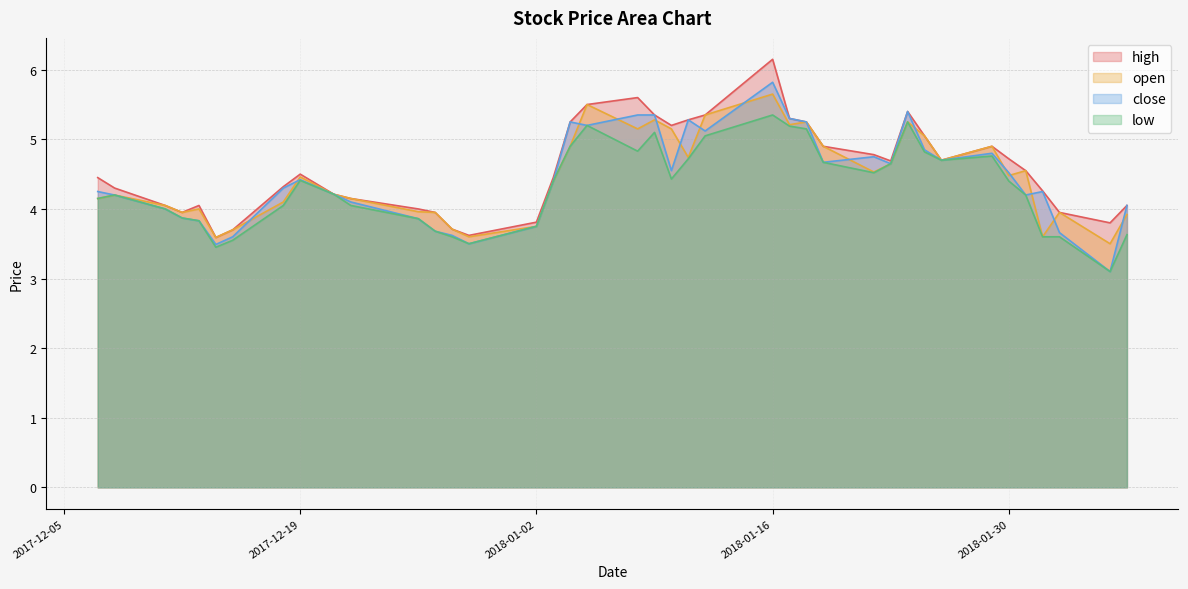

The value of high at 2018-01-11 is 6.9. True or false?

False